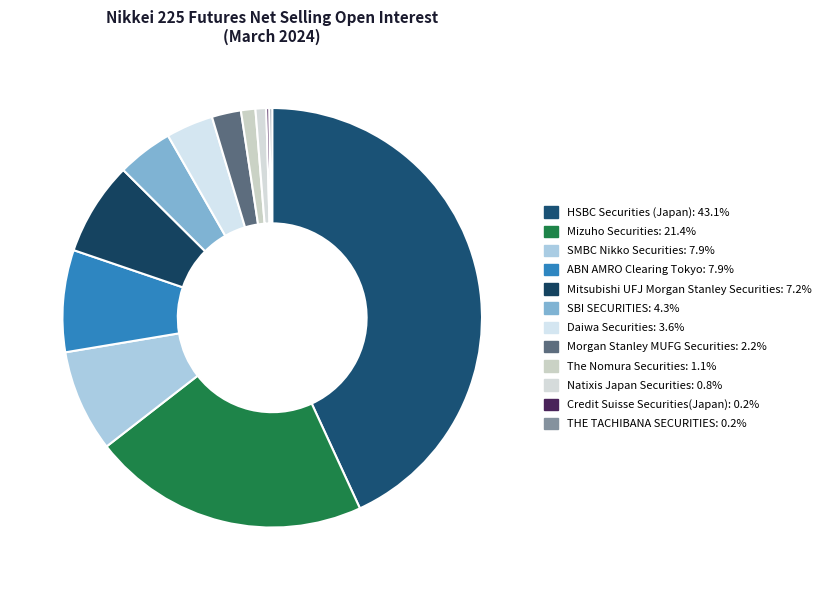

To the nearest percent, what is the difference between the largest and smallest slice percentages?

43%